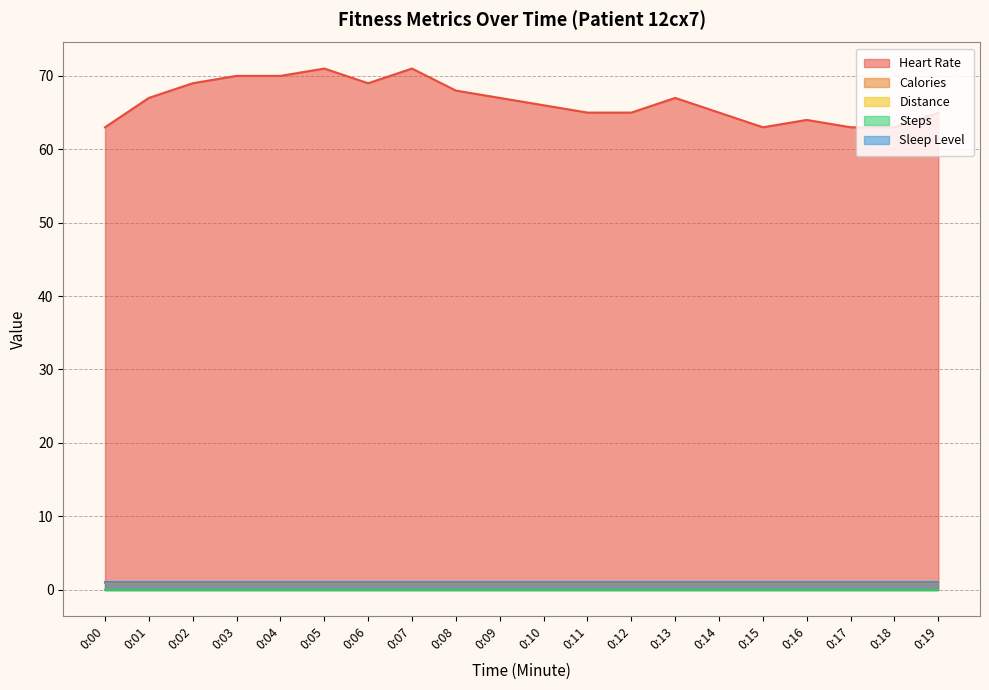

How many lines are shown in the chart?

5